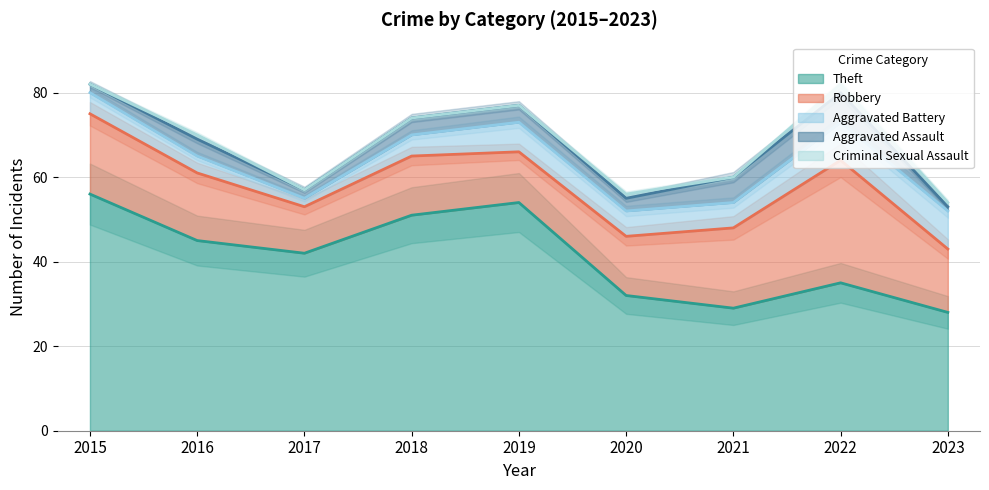

What are all the series names shown in the legend?

Theft, Robbery, Aggravated Battery, Aggravated Assault, Criminal Sexual Assault